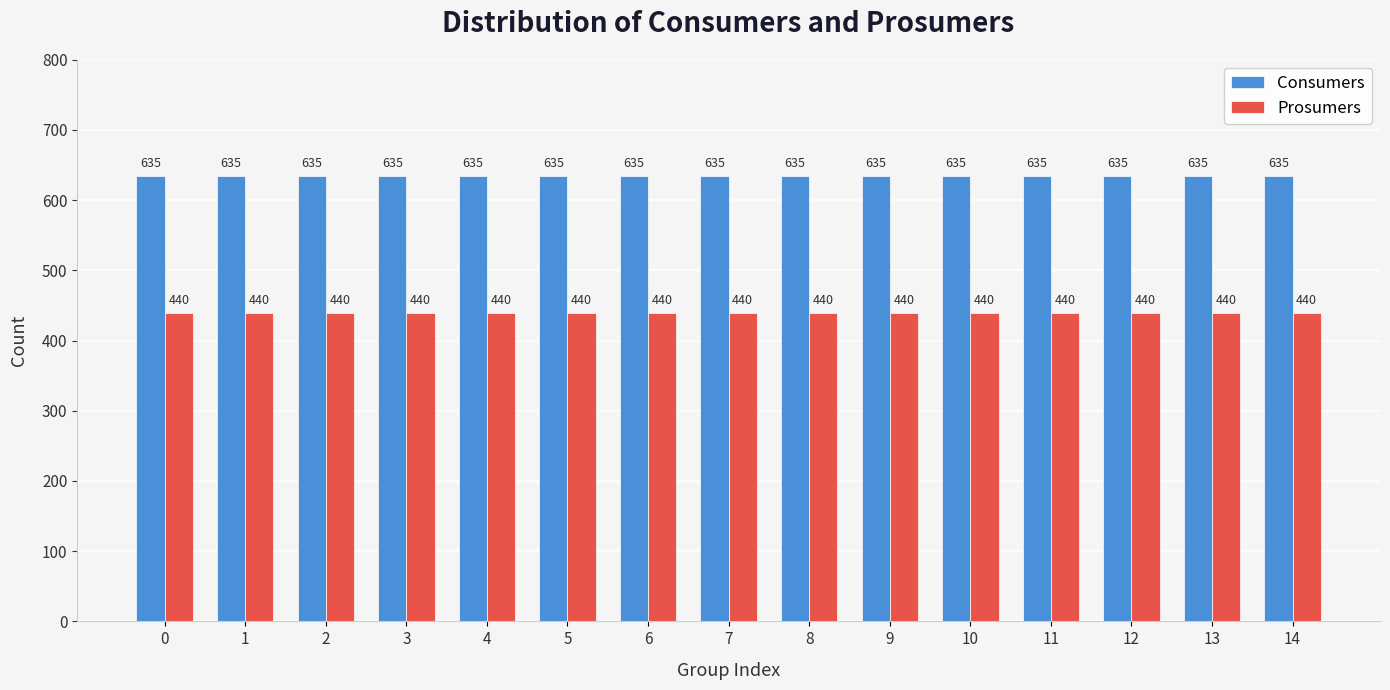

What is the spread (max minus min) of values at 10?

195